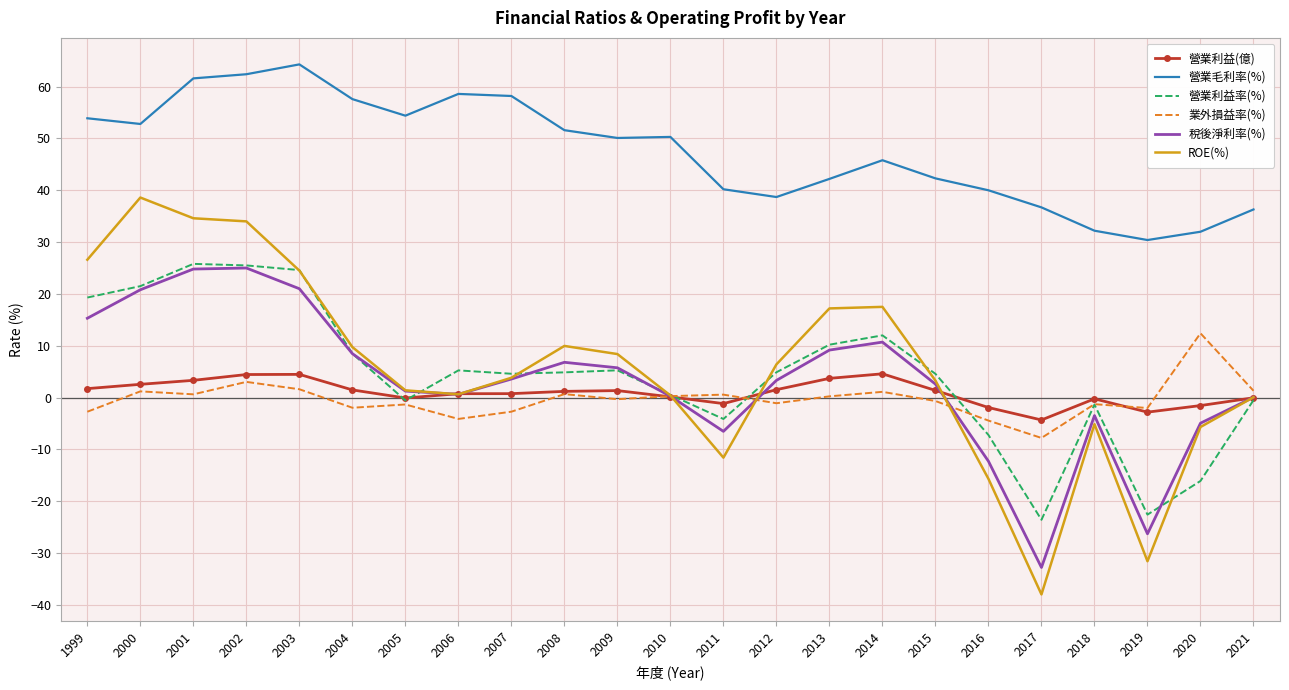

How many distinct data groups are displayed?

6